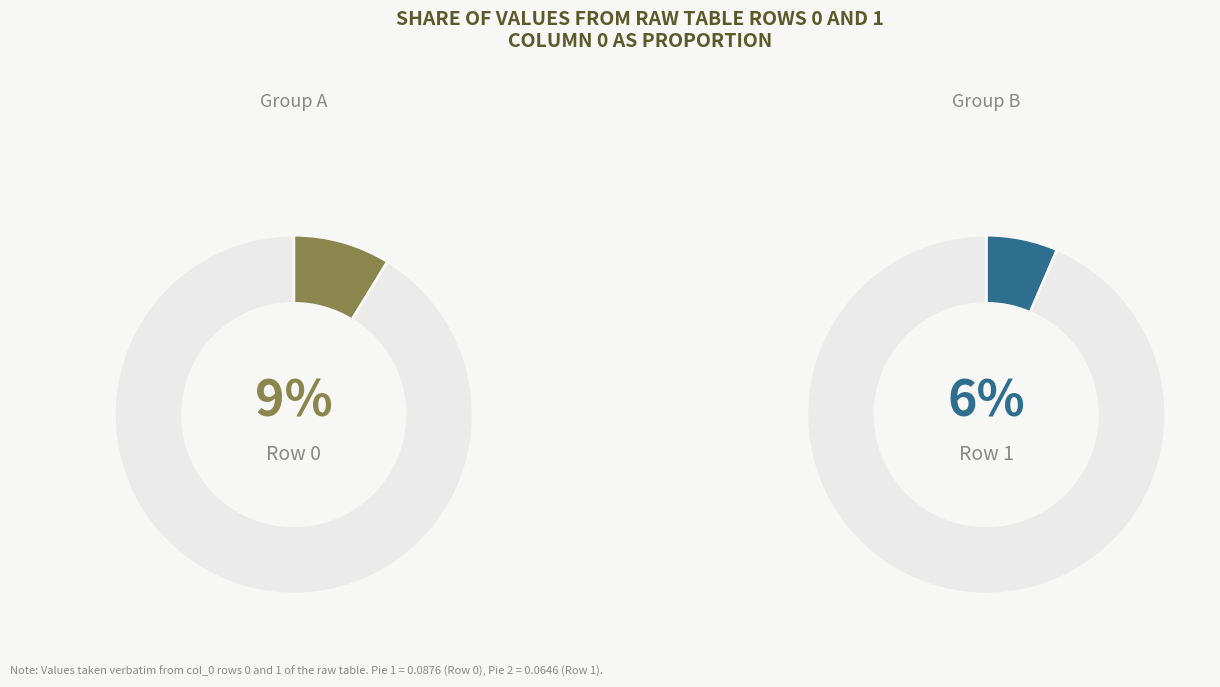

Does 10 represent more than half of the total?

No